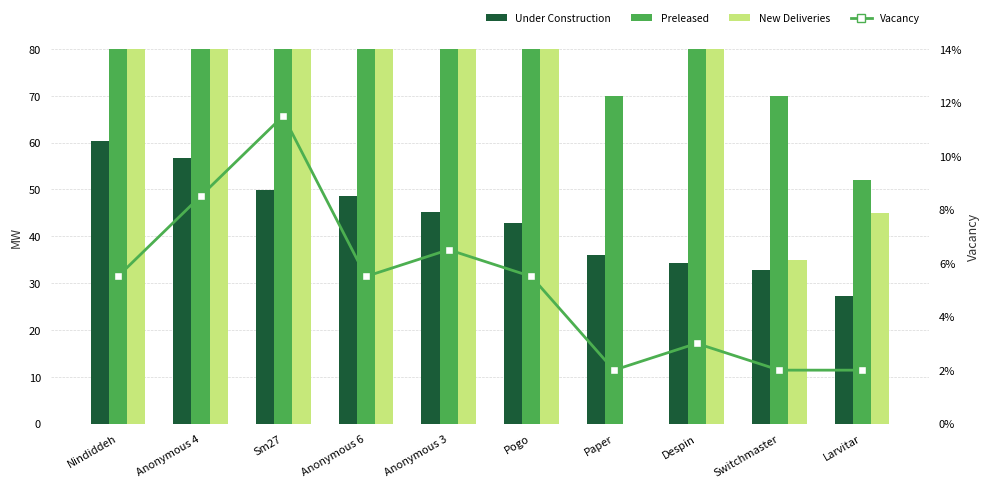

At which category is the sum across all series the highest?

Pogo